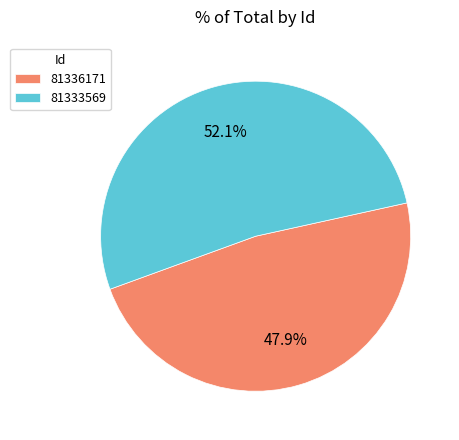

Which has a higher value, 81336171 or 81333569?

81333569